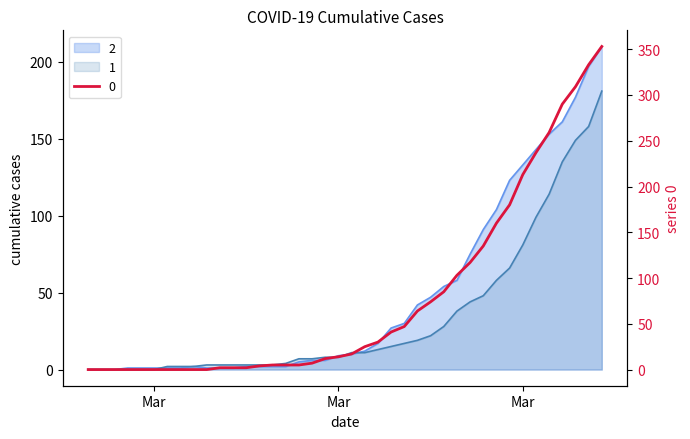

What is the sum of the 0 values at 2020-03-09 and 2020-02-29?

2